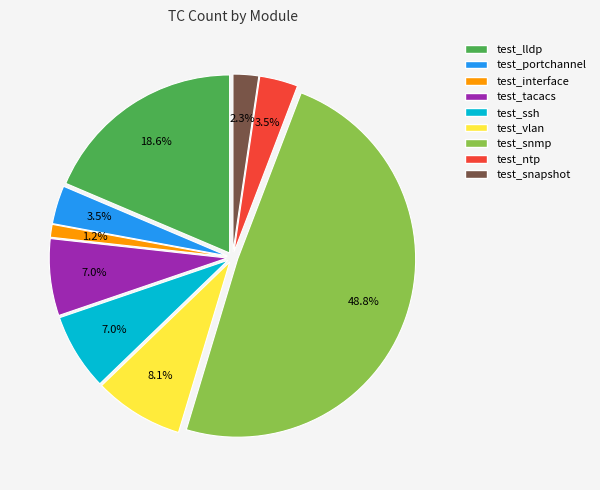

What is the ratio of the value at test_ssh to the value at test_lldp?

0.4